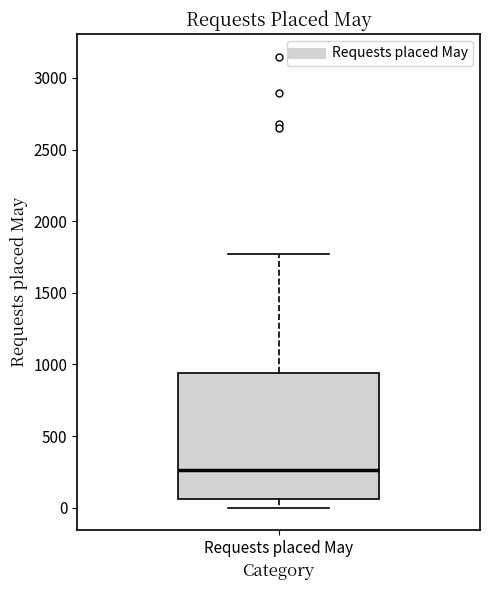

Transcribe this box plot: give where the median line is, the range the box spans, and where the two whiskers end, as read against the y-axis. The values are not printed on the chart, so give them approximately, as read against the axis.

median 250, box 50 to 950, whiskers 0 to 1750